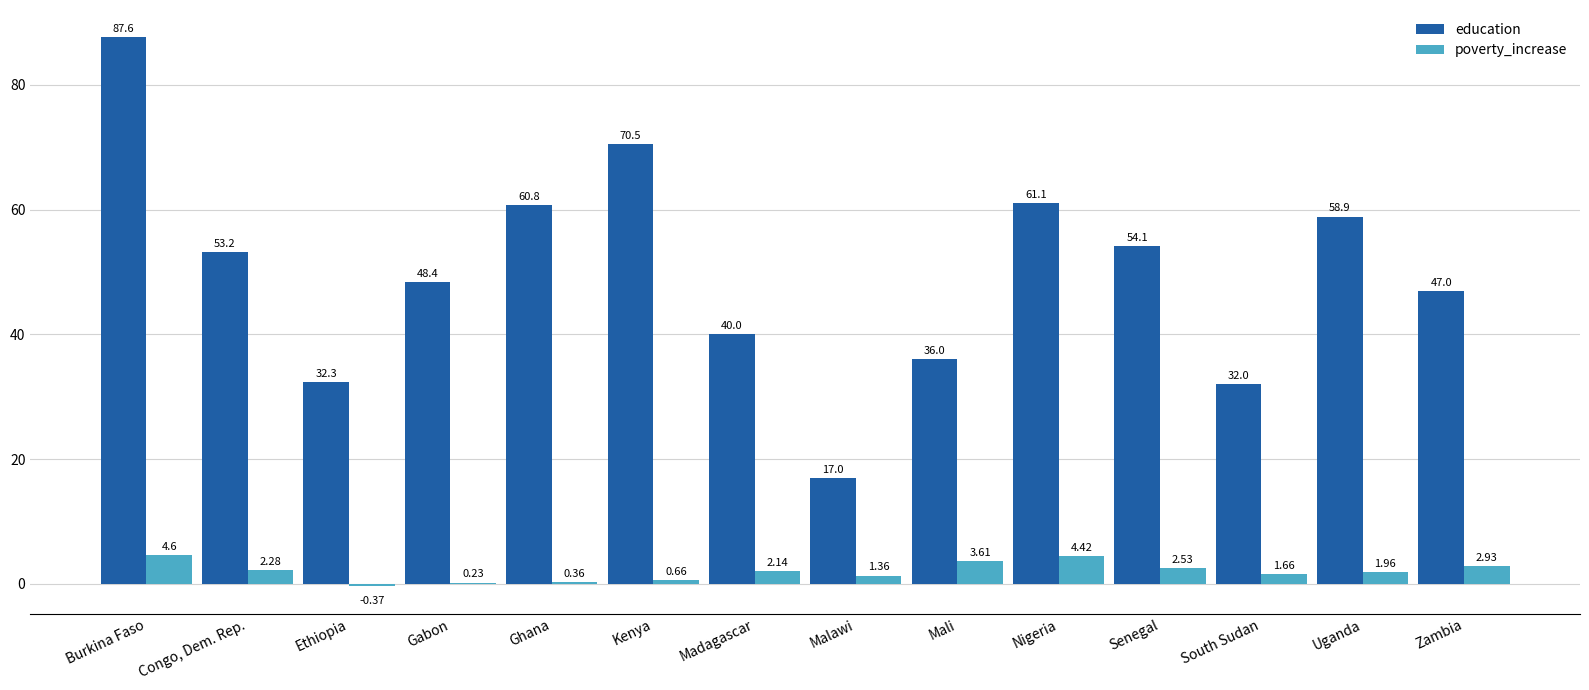

Which category has the highest value in the education series?

Burkina Faso